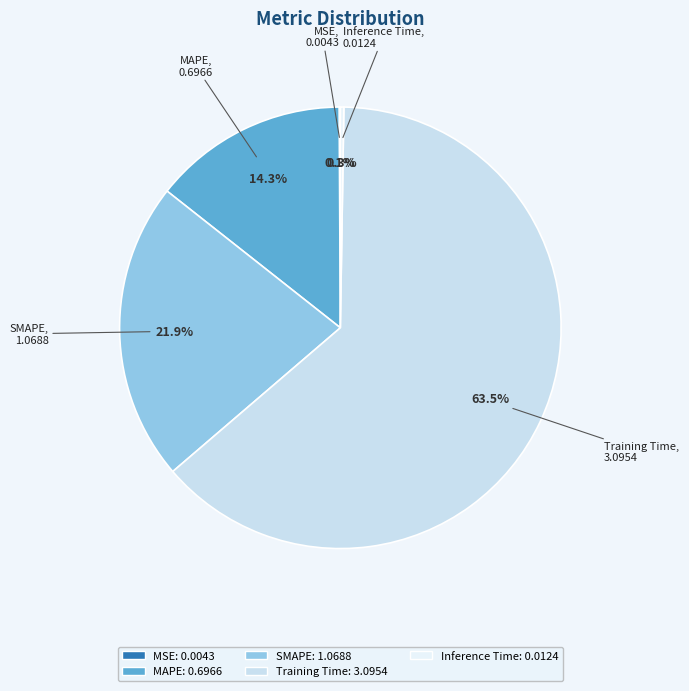

What is the total percentage of MAPE and SMAPE?

36.2%